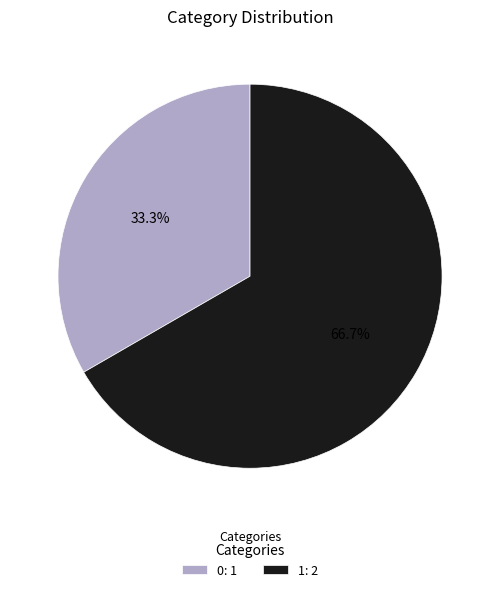

Approximately how many times larger is the value at 1 compared to 0?

2.0